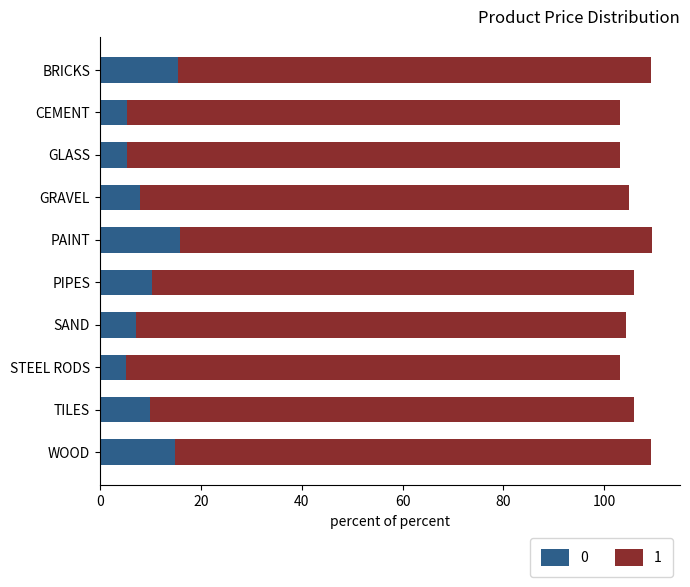

At how many categories does at least one series exceed 70?

10